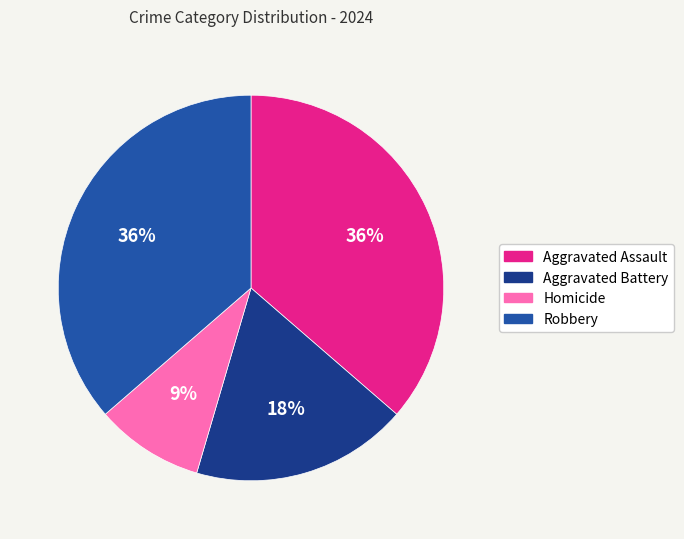

Is it true that Homicide is 9% of the pie?

True